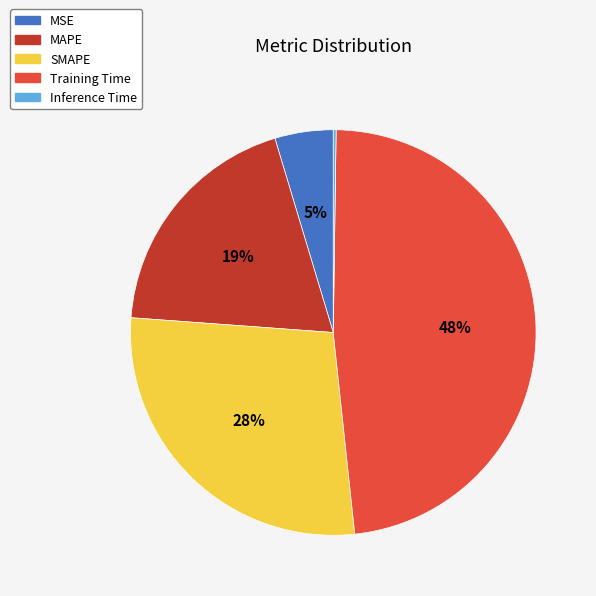

The SMAPE slice represents 28% of the pie. True or false?

True